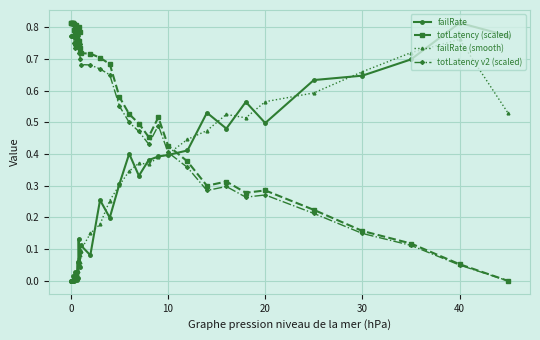

True or false: totLatency (scaled) and failRate cross at least once.

True